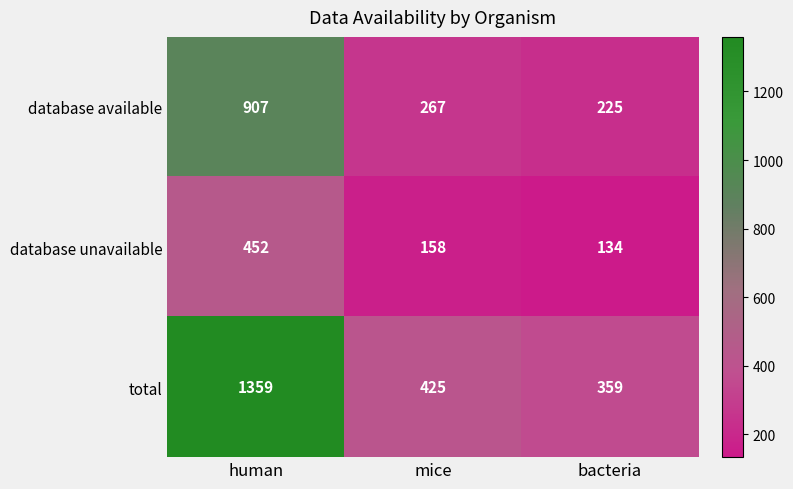

List the series in order of their overall mean, highest first.

total, database available, database unavailable